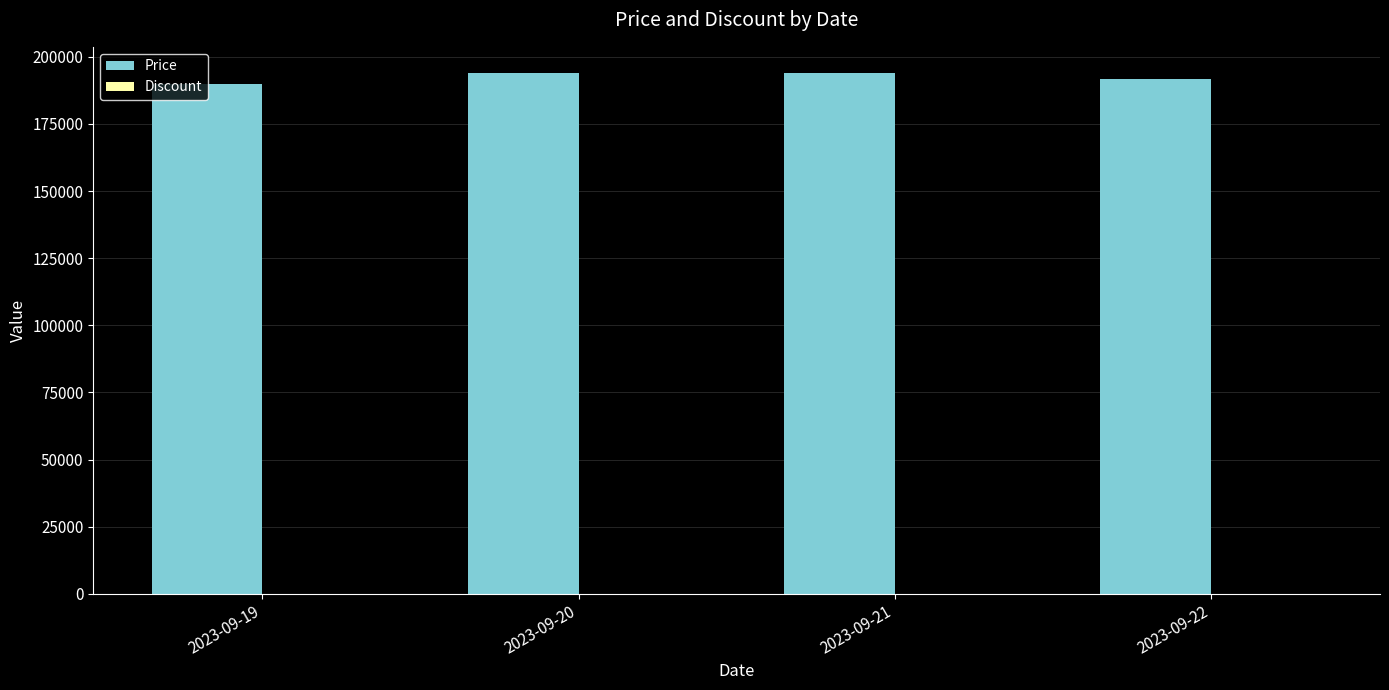

What is the value of the 4th bar from the left?

191900